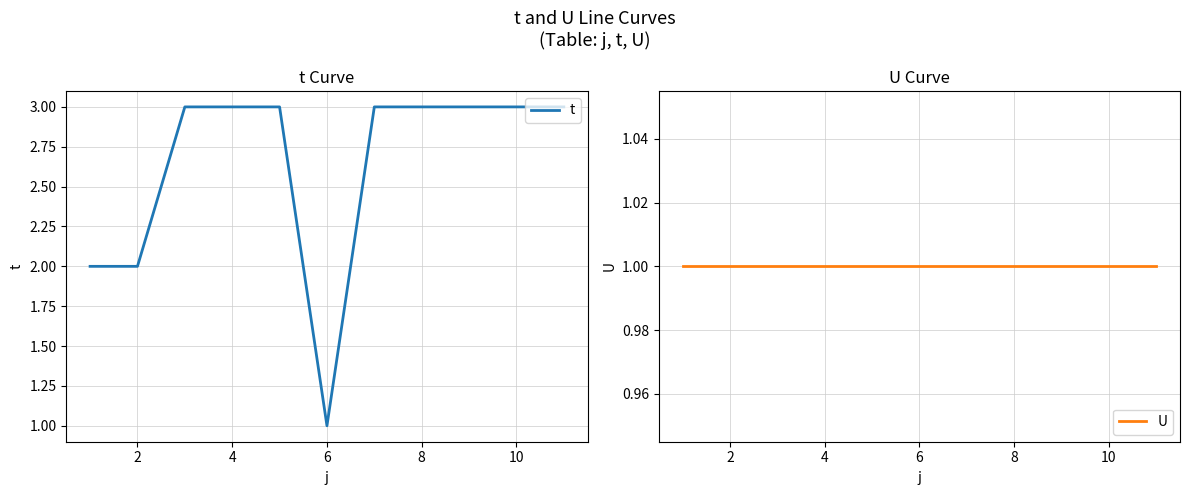

What is the lowest value of the U series?

1